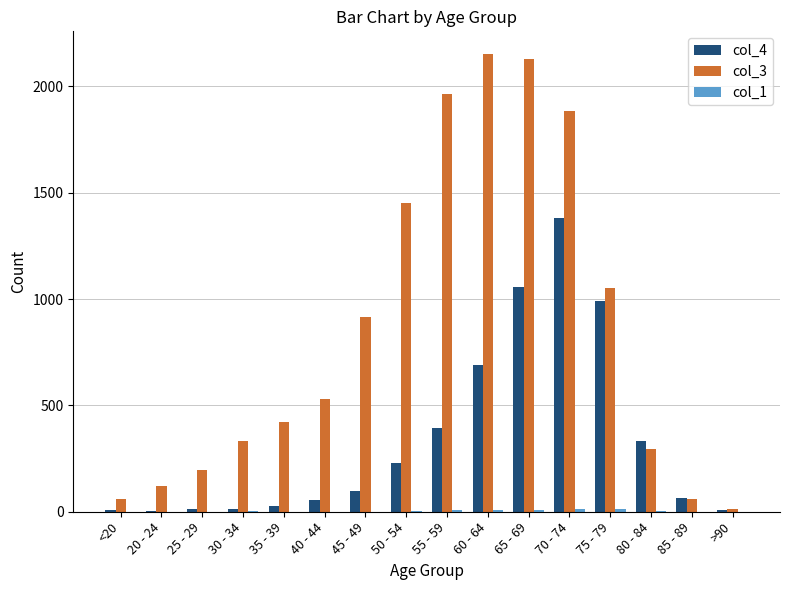

Count the number of categories in the chart.

16